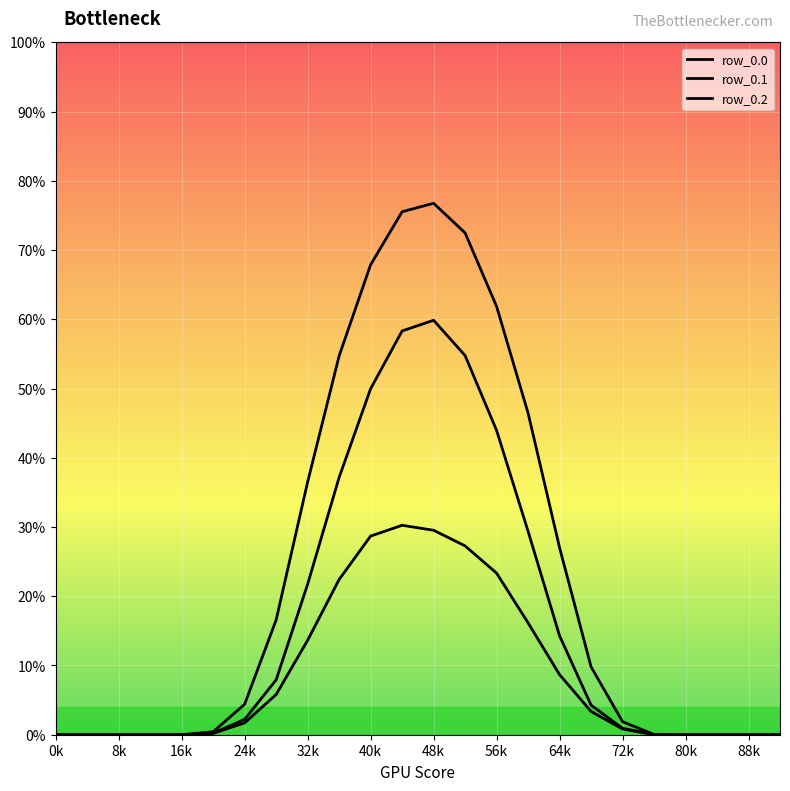

True or false: row_0.0 and row_0.2 cross at least once.

False